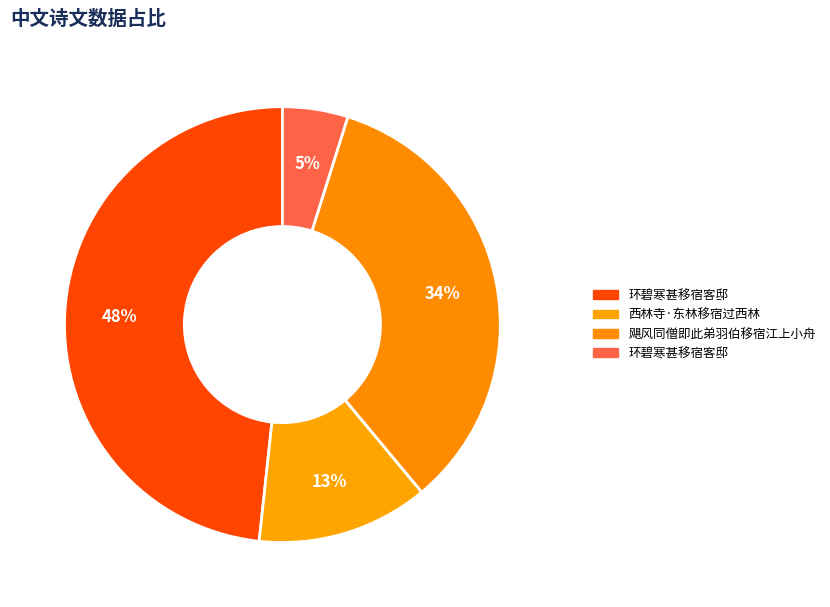

How many slices are in this pie chart?

4